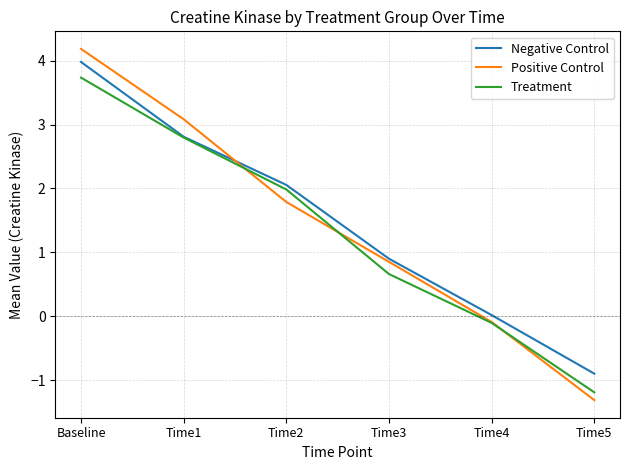

Is the value of Positive Control at Time4 greater than the value of Negative Control at Time2?

No